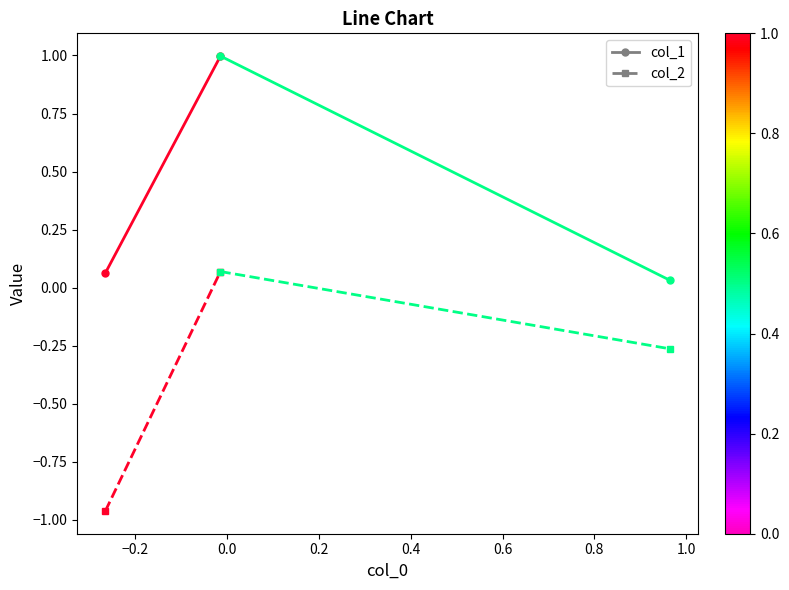

Rank the series by their maximum value, from highest to lowest.

col_1, col_2